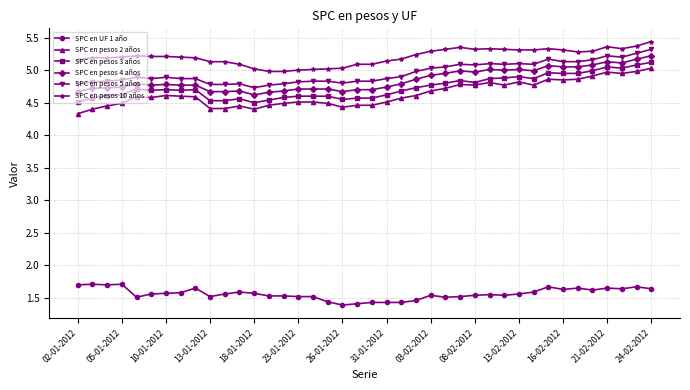

True or false: SPC en pesos 4 años and SPC en pesos 10 años intersect in this chart.

False